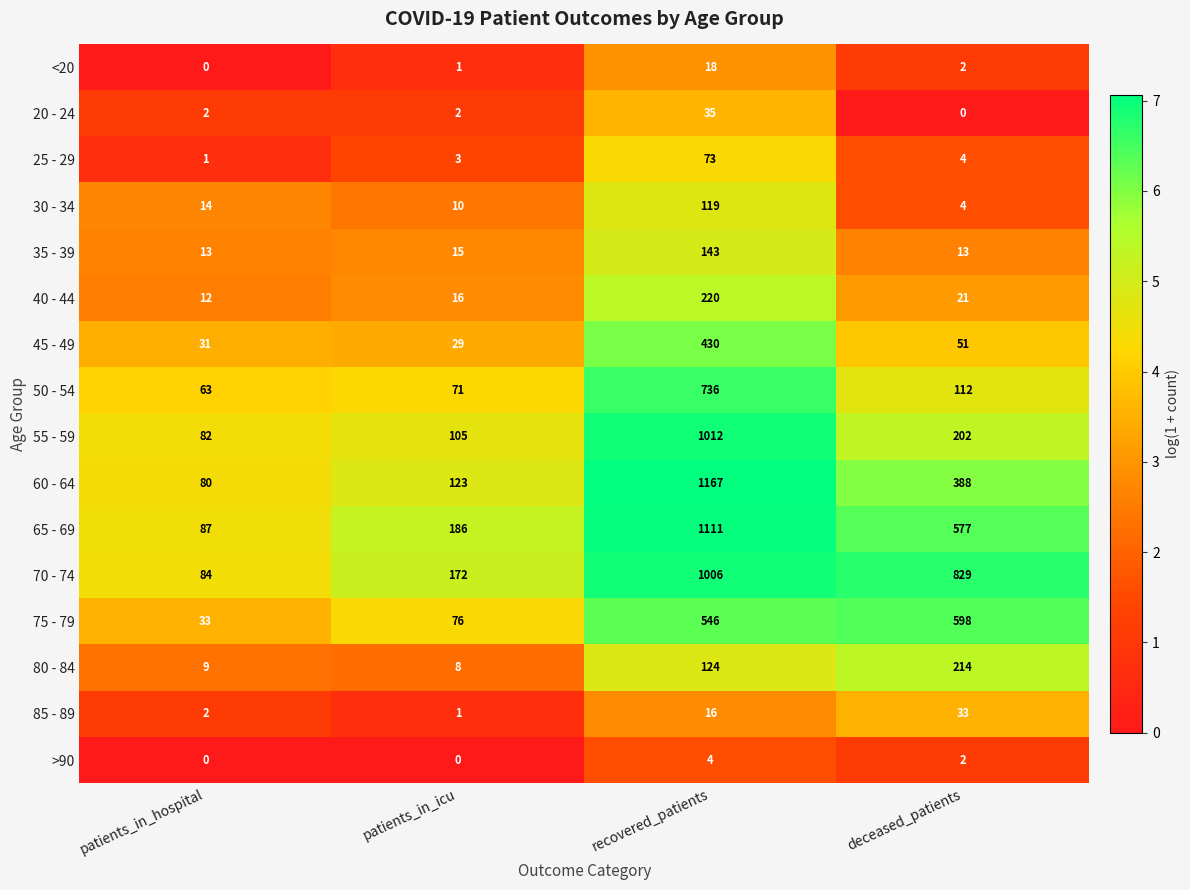

What is the highest value of the 75 - 79 series?

598